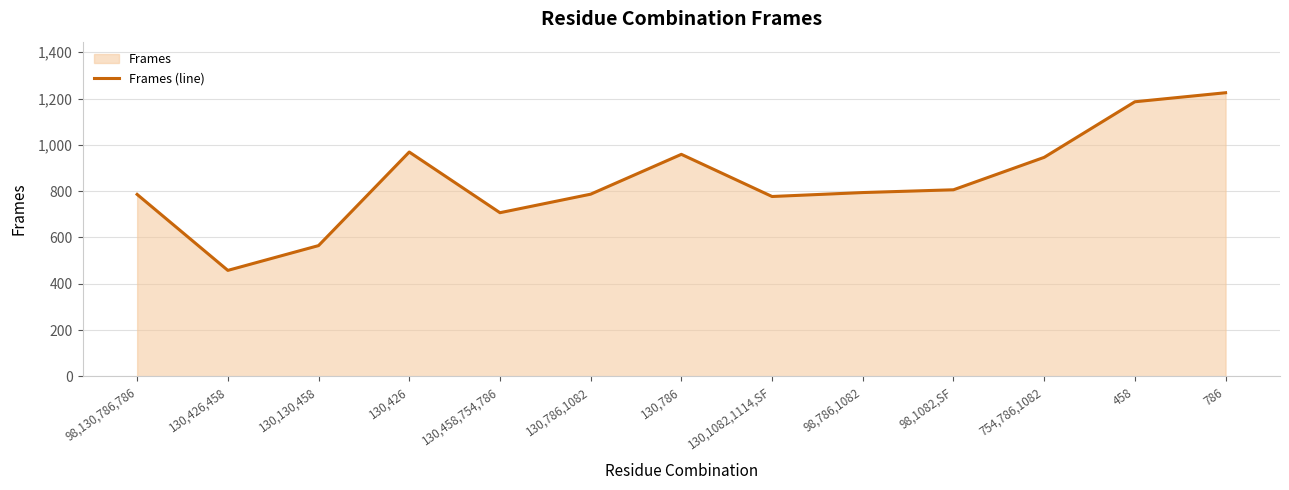

Where is the first local minimum?

130,426,458